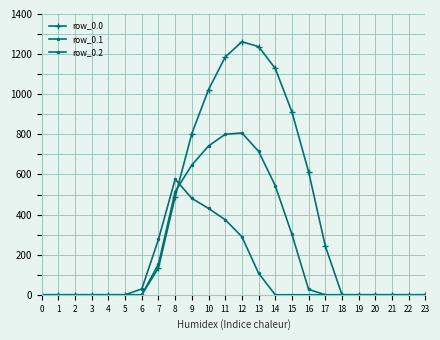

Is it true that row_0.2 equals 430.5 at 10?

True